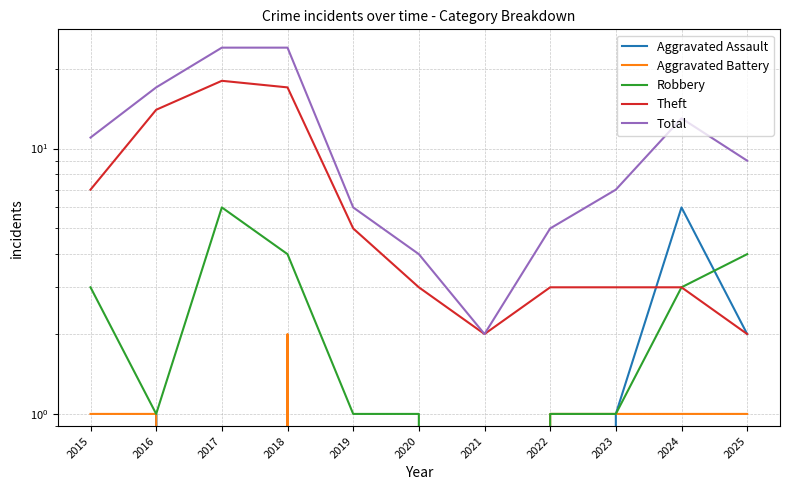

Count the Aggravated Battery values in the range 0 to 1.

10